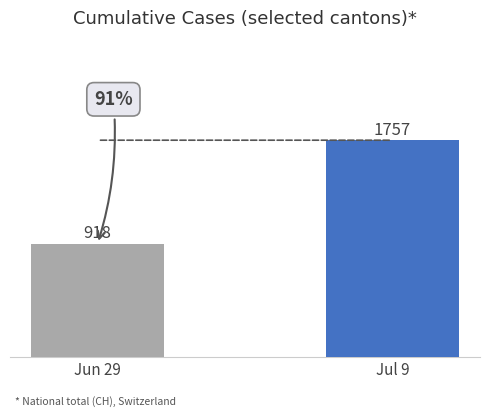

Which label corresponds to the largest value in the chart?

Jul 9